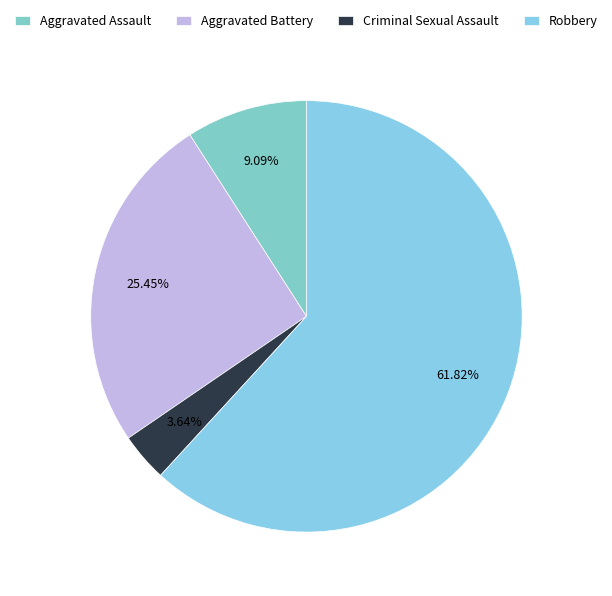

Which has a higher value, Criminal Sexual Assault or Robbery?

Robbery